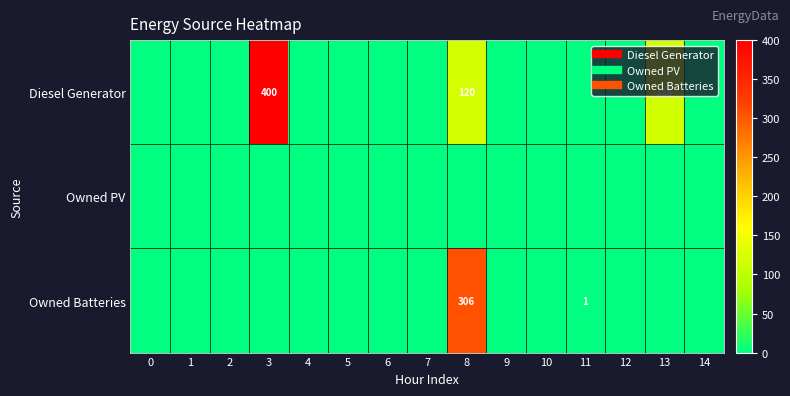

List the labels in order of Owned Batteries value, largest first.

8, 11, 0, 1, 2, 3, 4, 5, 6, 7, 9, 10, 12, 13, 14